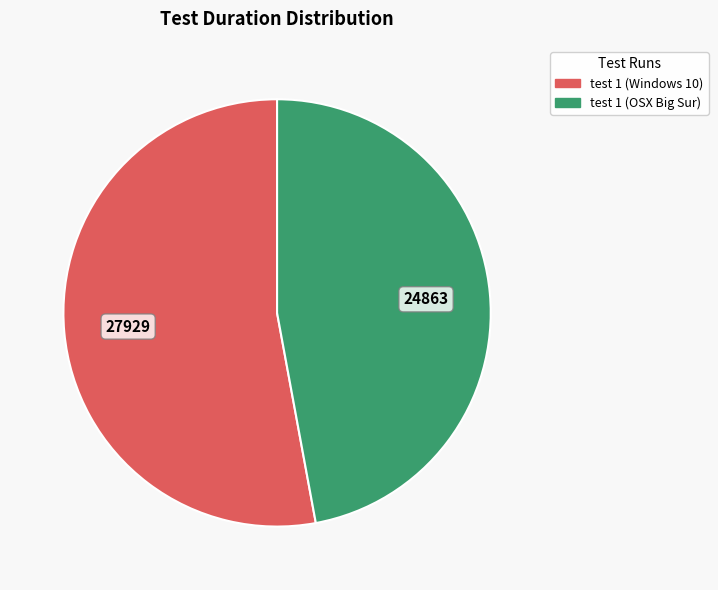

Does any single category account for the majority?

Yes